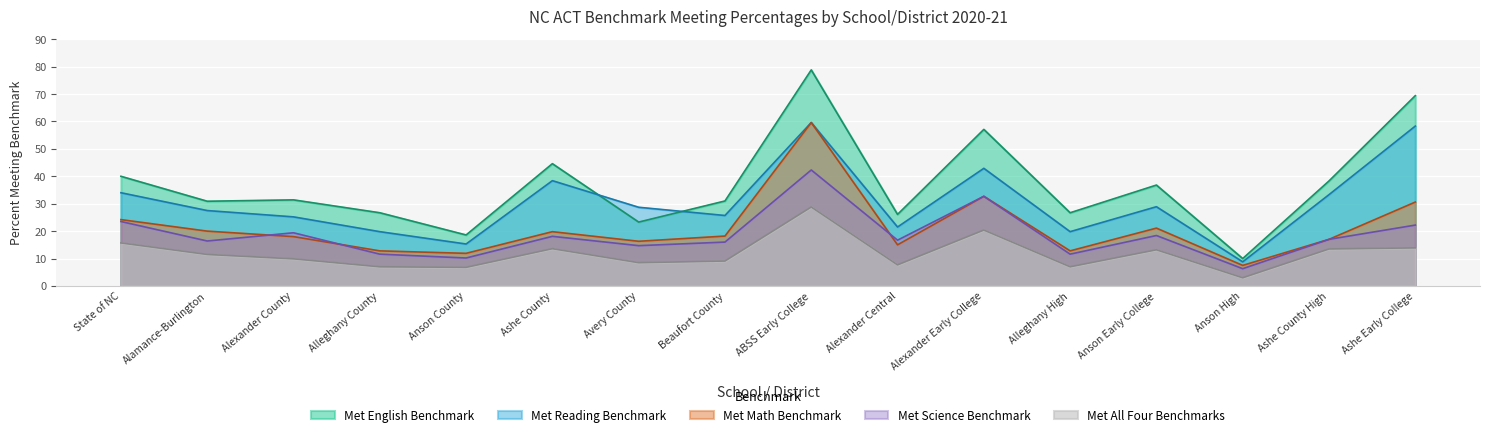

True or false: Met All Four Benchmarks and Met Reading Benchmark intersect in this chart.

False